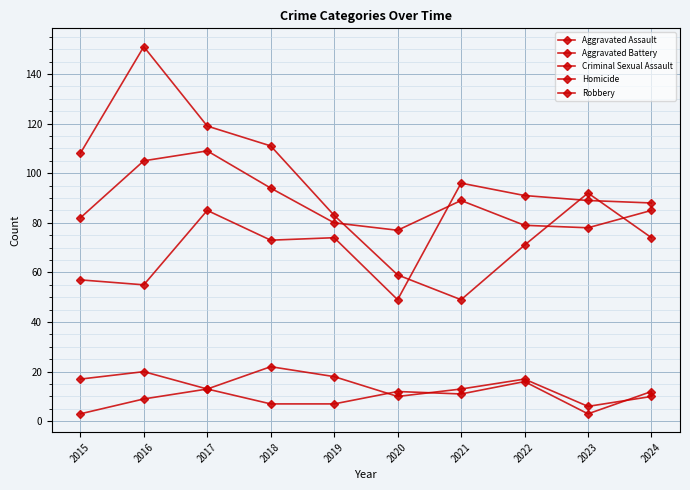

Where is the first local minimum for Homicide?

2021